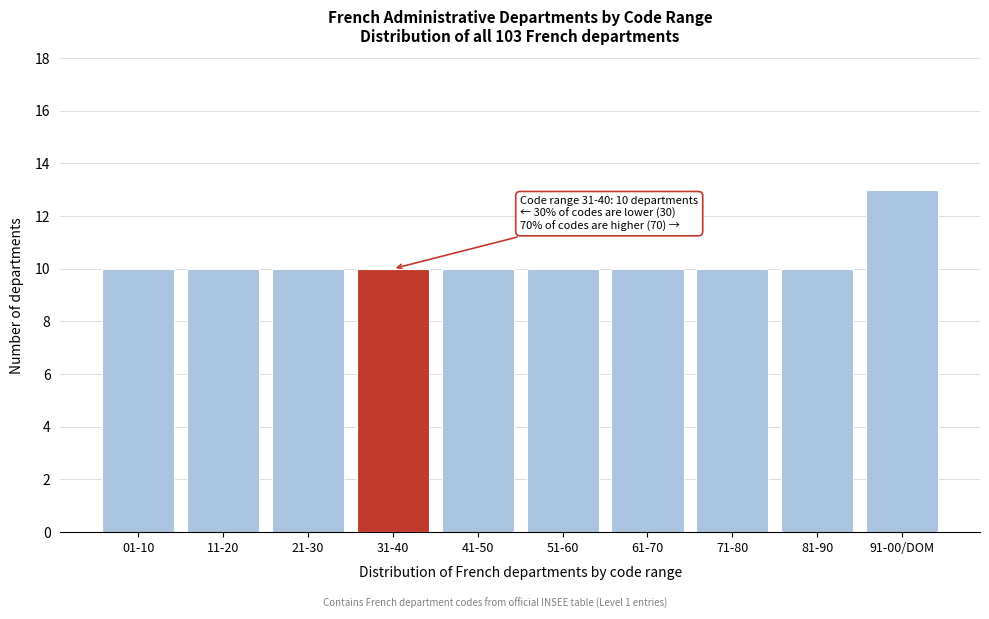

Reading left to right, extract all data points from this chart.

01-10=10	11-20=10	21-30=10	31-40=10	41-50=10	51-60=10	61-70=10	71-80=10	81-90=10	91-00/DOM=13